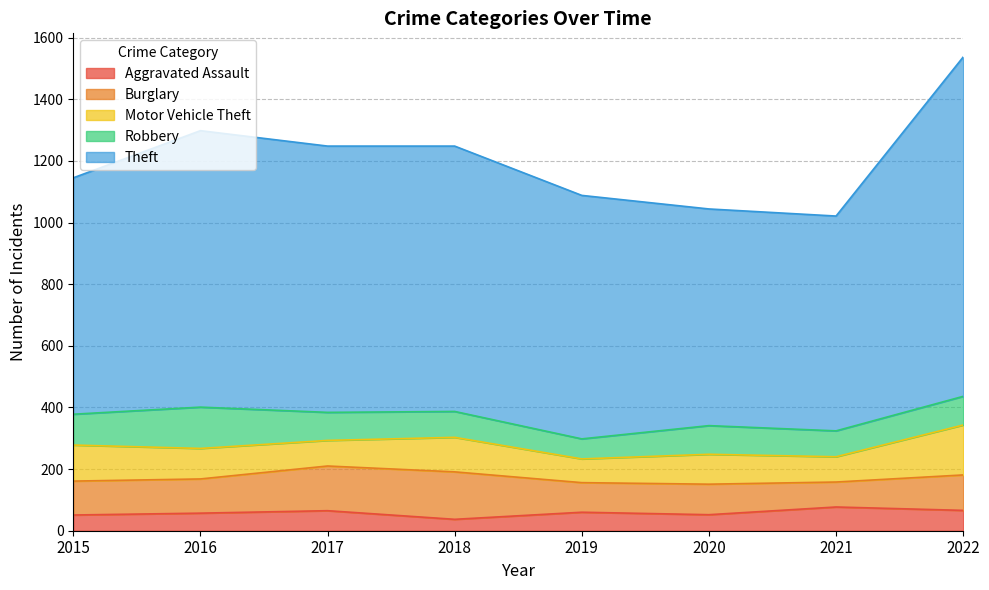

Count the Robbery values in the range 84 to 100.

6